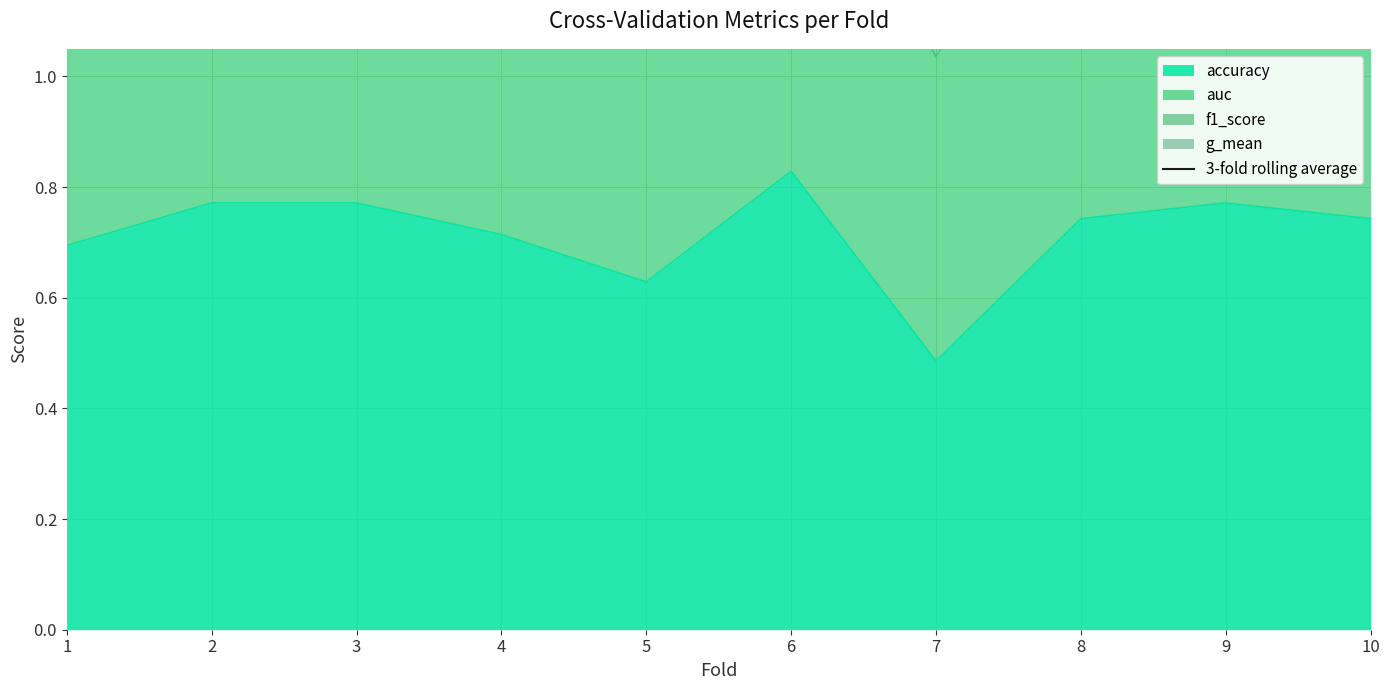

What is the maximum value shown in the chart?

2.8